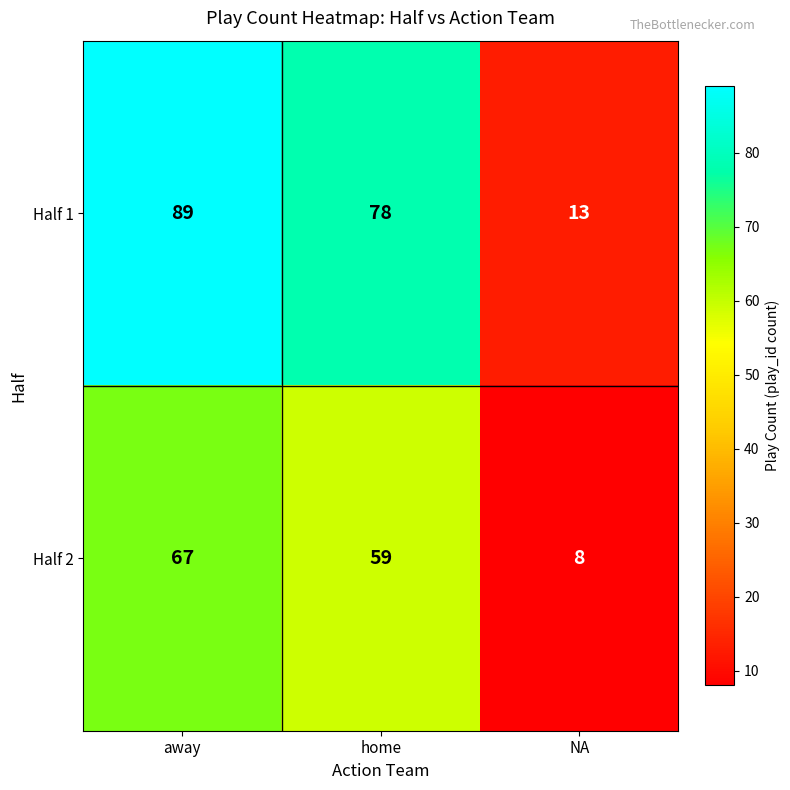

Rank the series by their average value, from highest to lowest.

Half 1, Half 2